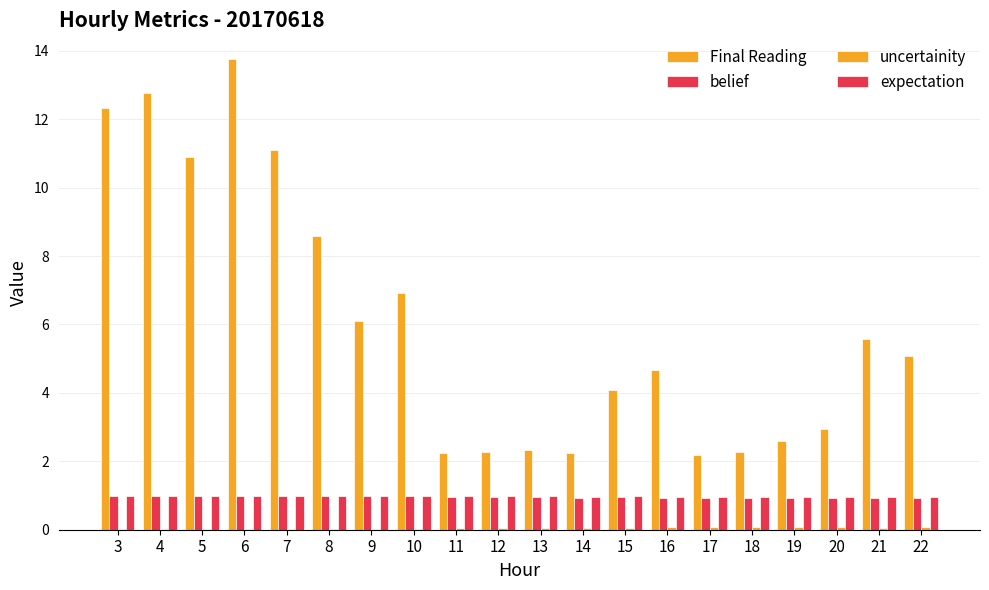

Count the number of categories in the chart.

20